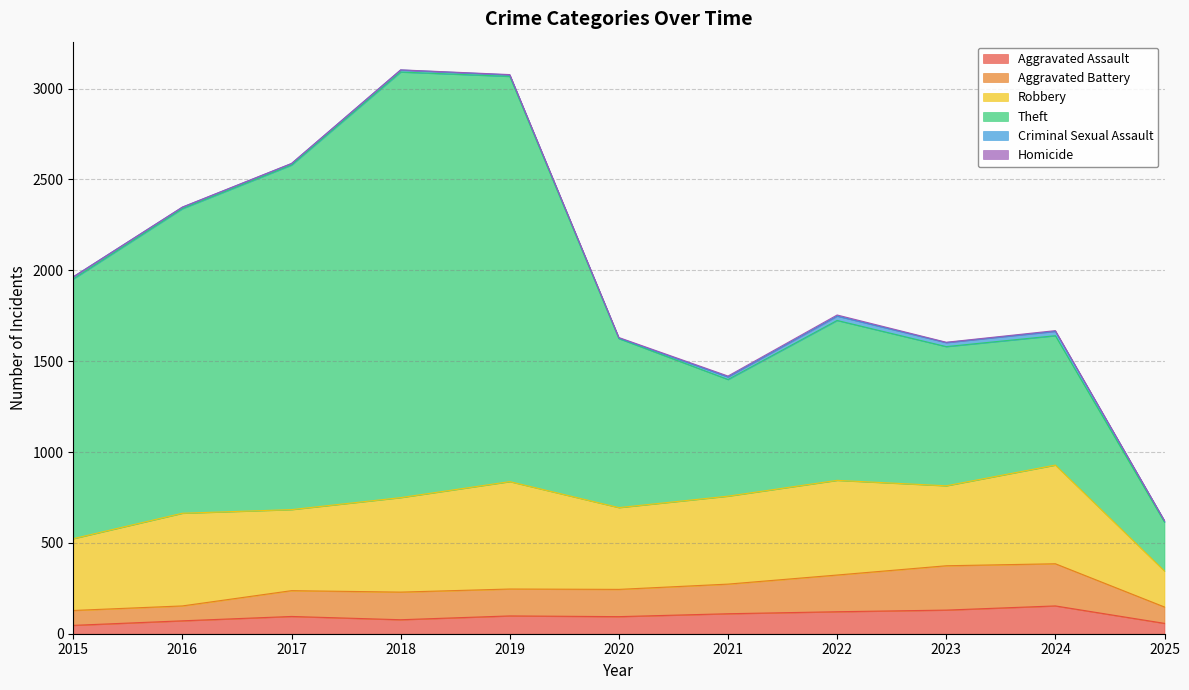

At which category is the sum across all series the highest?

2018